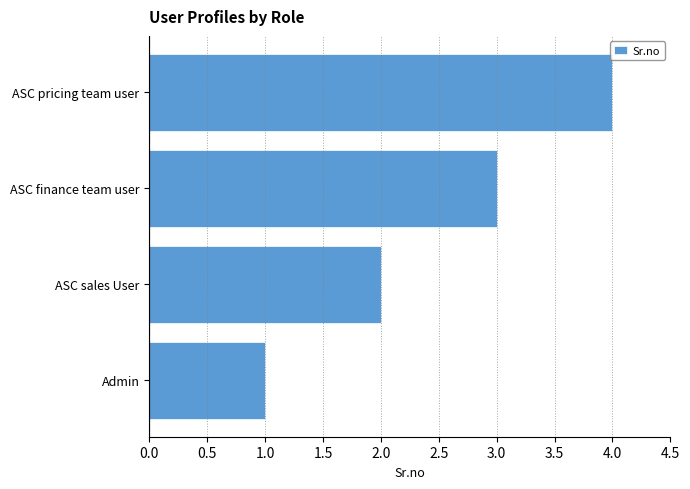

At which category does the chart reach its peak across all series?

ASC pricing team user